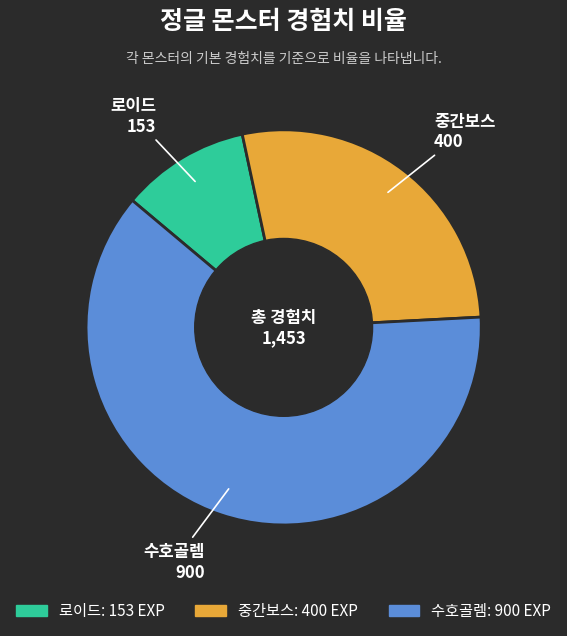

Do 수호골렘 and 로이드 together represent more than half of the pie?

Yes